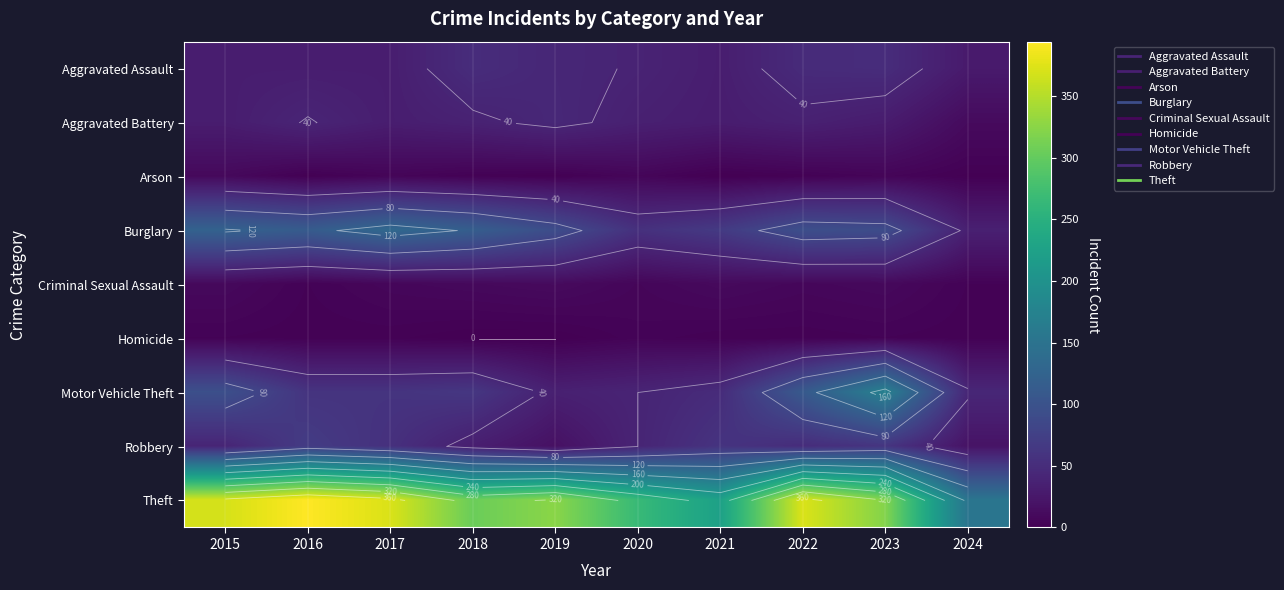

What is the total value across all series at 2018?

616